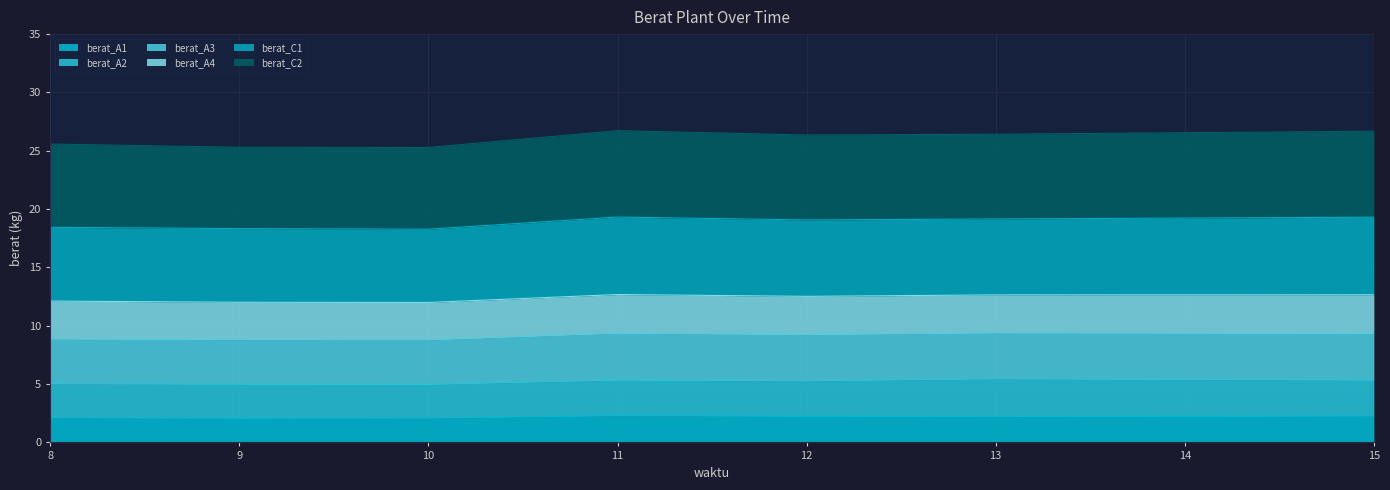

The value of berat_A1 at 12 is 2.2. True or false?

True